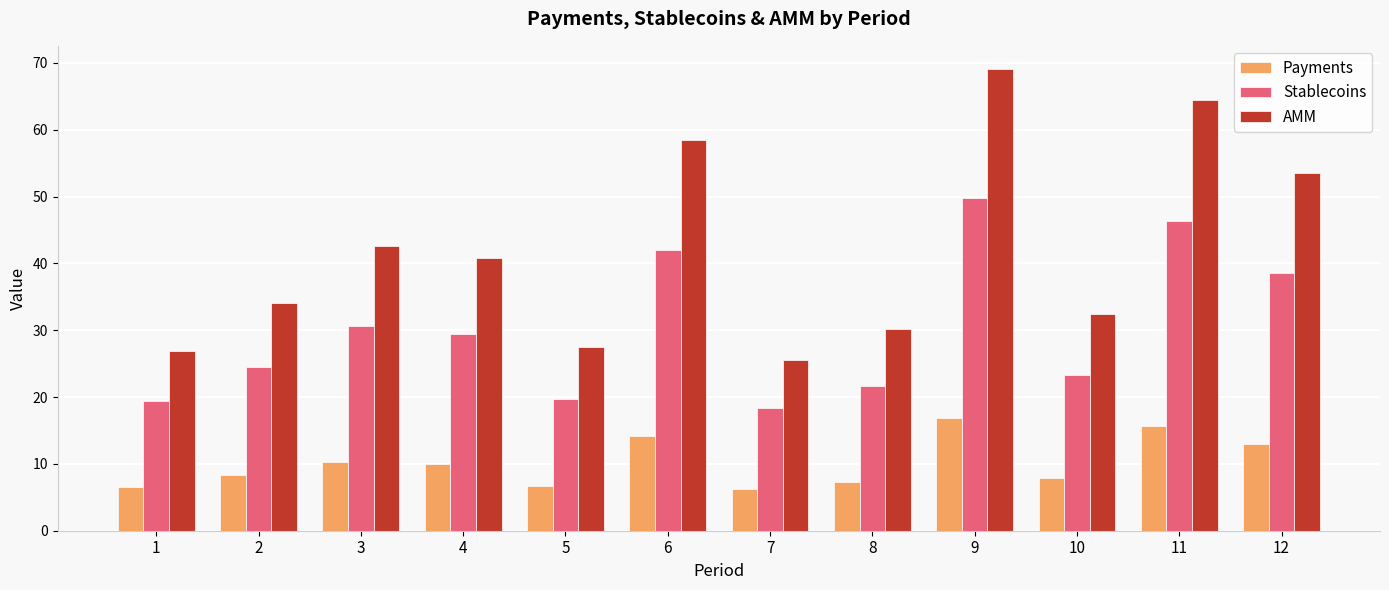

How many groups of bars are there?

12